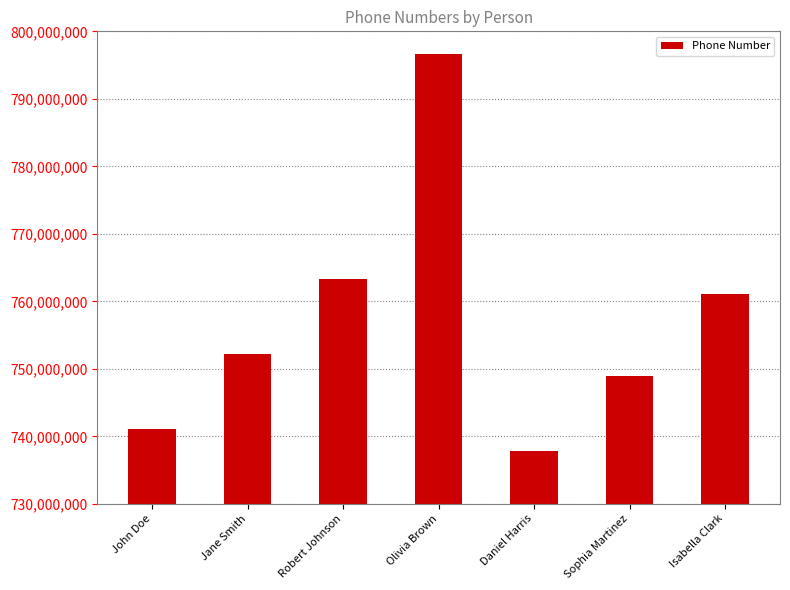

Which has a higher value, Daniel Harris or Olivia Brown?

Olivia Brown